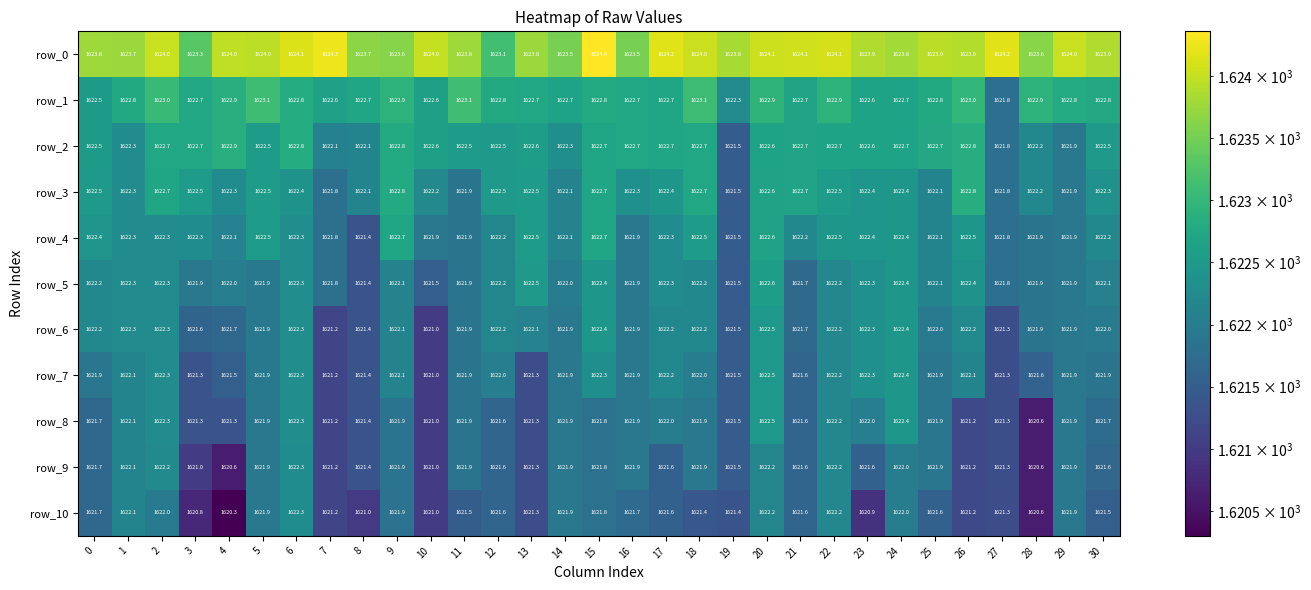

What is the average value of the row_1 series?

1622.8